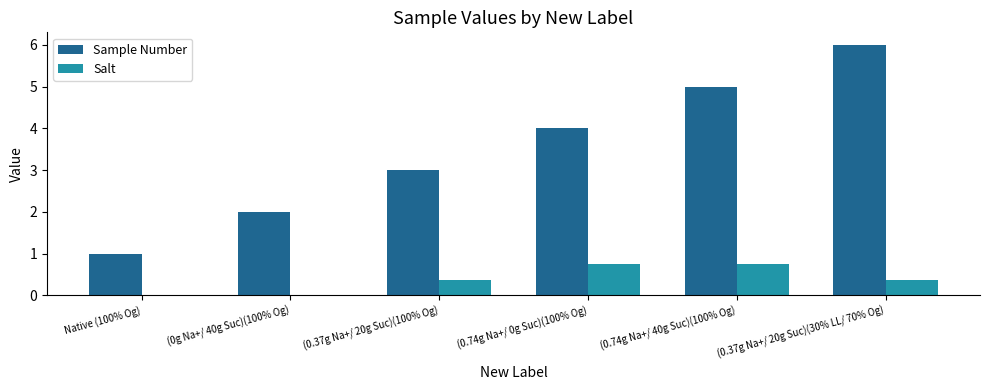

Which series has the largest total across all categories?

Sample Number